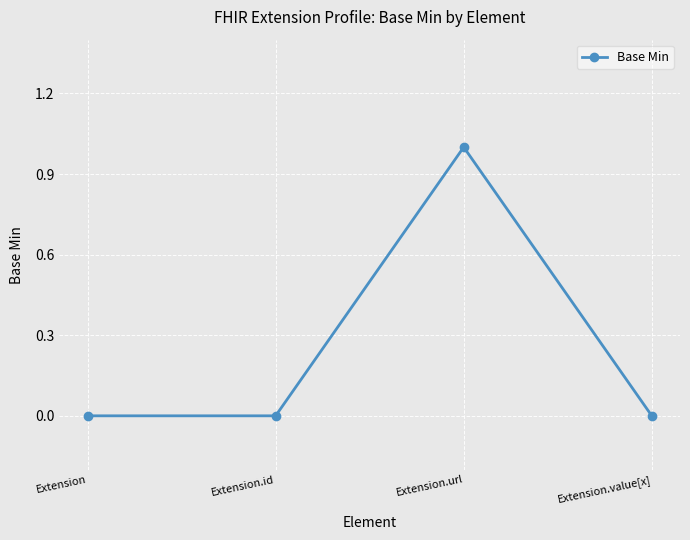

What is the change in value from Extension.id to Extension.url?

+1